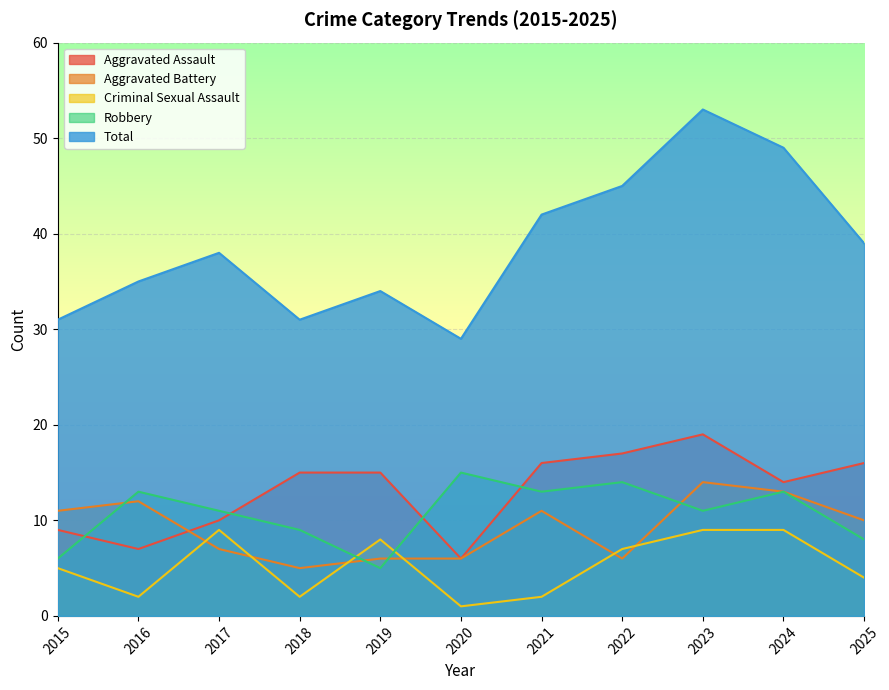

What is the difference between the Criminal Sexual Assault values at 2022 and 2018?

5